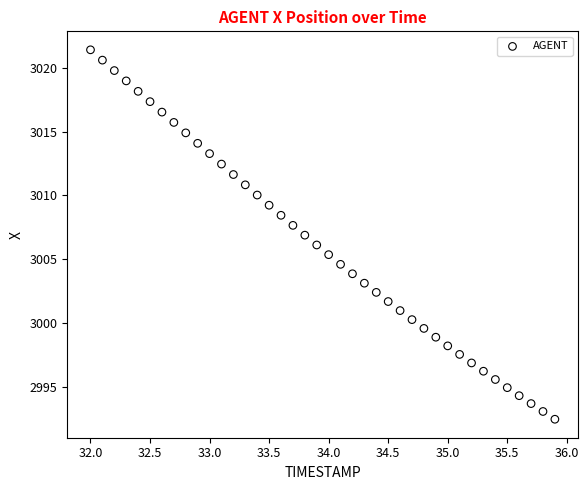

What is the range of X values (max minus min)?

3.9